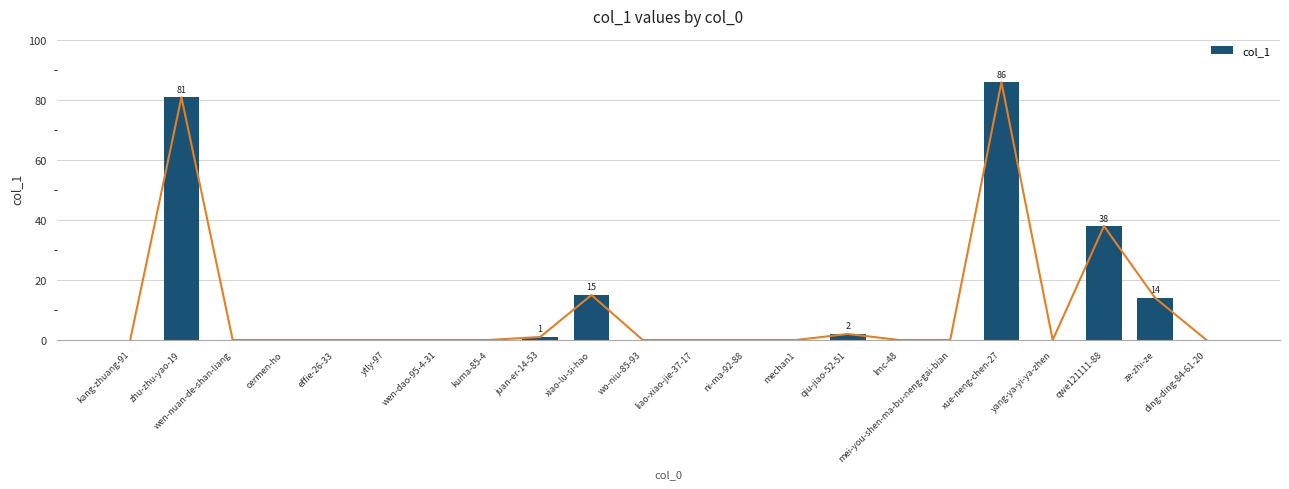

What is the label of the 5th bar from the right?

xue-neng-chen-27